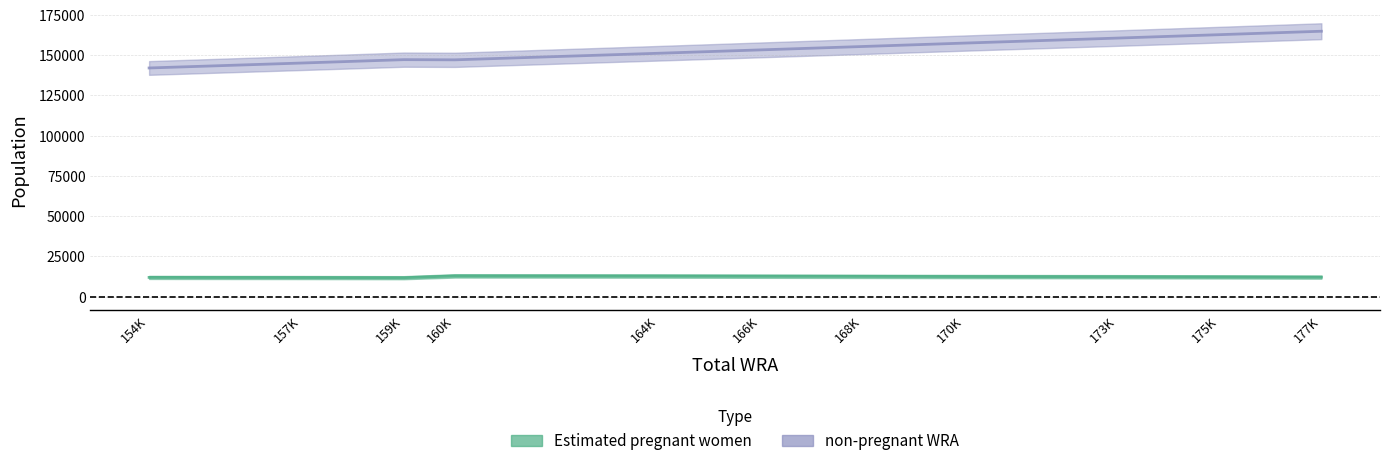

What is the maximum value for non-pregnant WRA?

164880.7